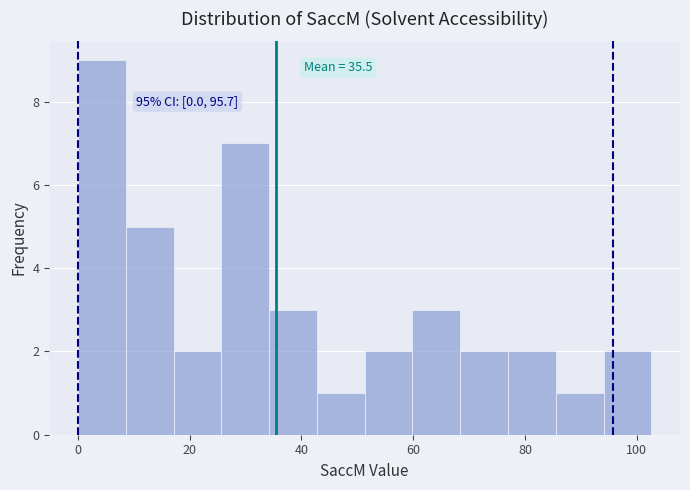

Over which range of the x-axis is the bar tallest?

0 to 8